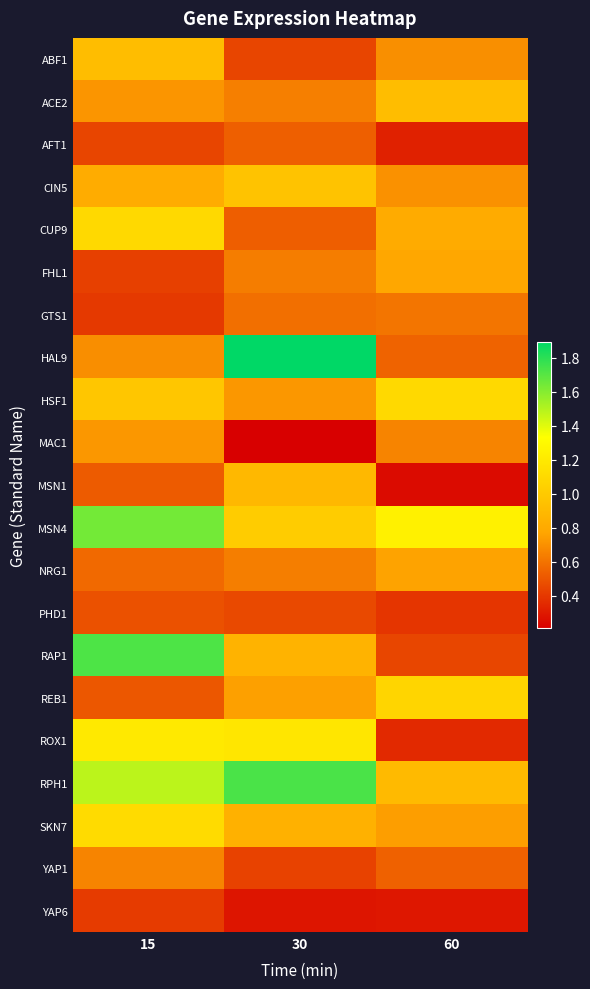

List the series in order of their peak value, lowest first.

YAP6, PHD1, AFT1, GTS1, YAP1, MAC1, NRG1, FHL1, MSN1, ABF1, ACE2, CIN5, REB1, CUP9, HSF1, SKN7, ROX1, MSN4, RAP1, RPH1, HAL9